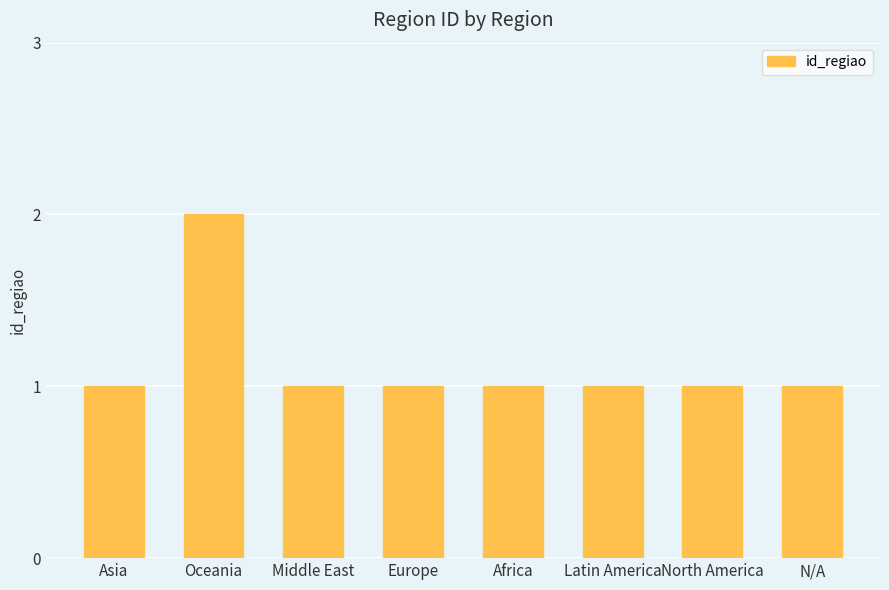

Which category has the highest value across all series?

Oceania